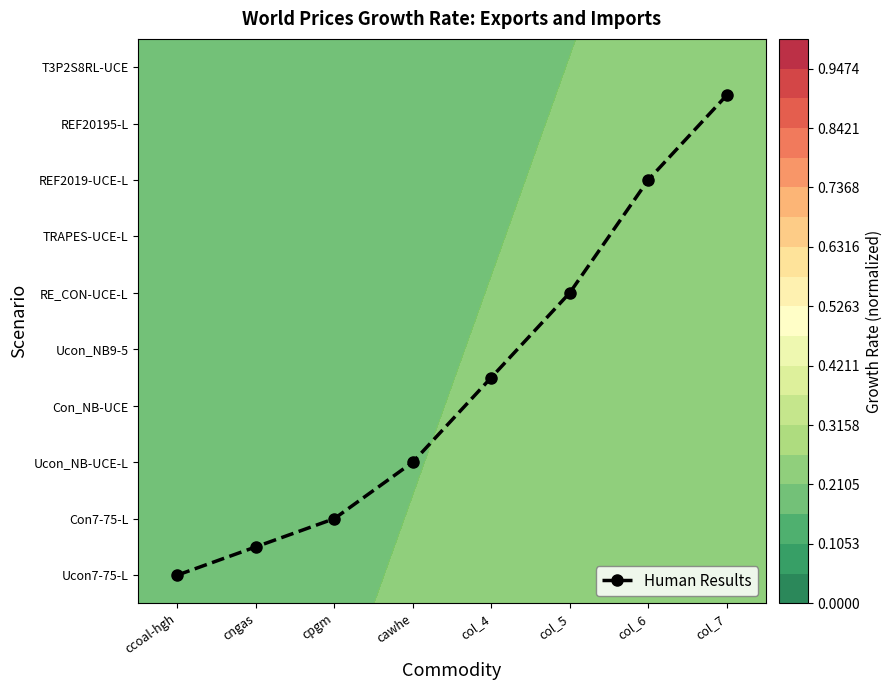

The value at cawhe is 2.8. True or false?

False